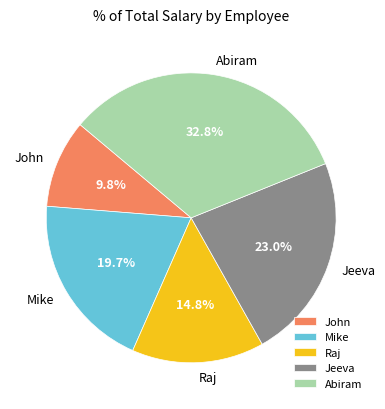

Which slice is the largest?

Abiram